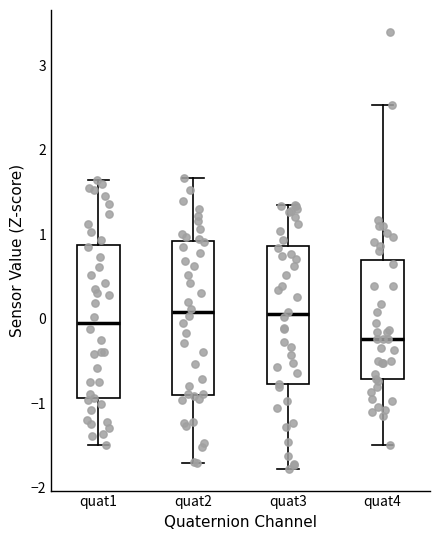

Reading left to right, read every box against the y-axis: the position of its median line, the range the box covers, and the ends of its whiskers. The values are not printed on the chart, so give them approximately, as read against the axis.

quat1: median 0.0, box -0.9 to 0.9, whiskers -1.5 to 1.6
quat2: median 0.1, box -0.9 to 0.9, whiskers -1.7 to 1.7
quat3: median 0.1, box -0.8 to 0.9, whiskers -1.8 to 1.3
quat4: median -0.2, box -0.7 to 0.7, whiskers -1.5 to 2.5